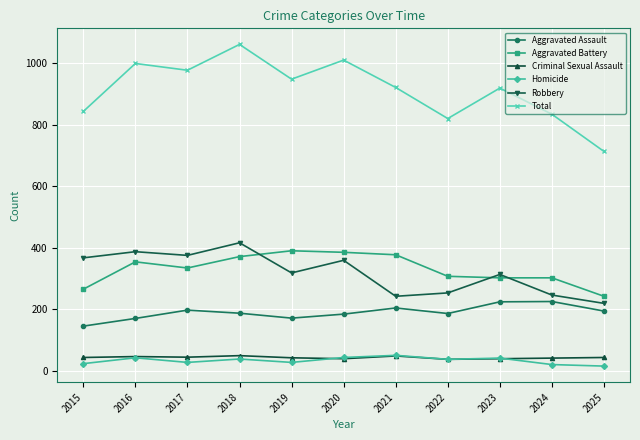

Which series has the largest total across all categories?

Total